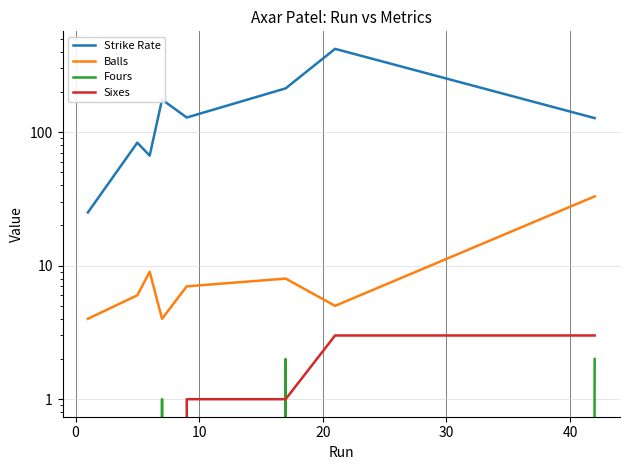

The value of Balls at 7 is 20.1. True or false?

False